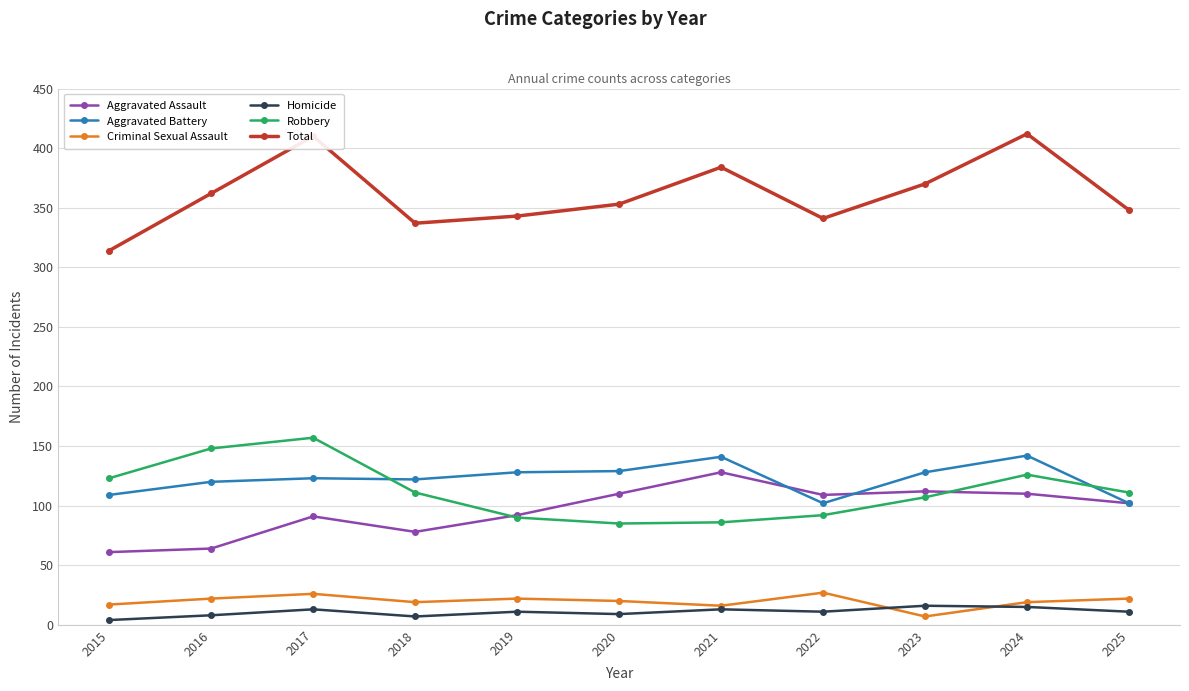

What is the lowest value of the Aggravated Battery series?

102